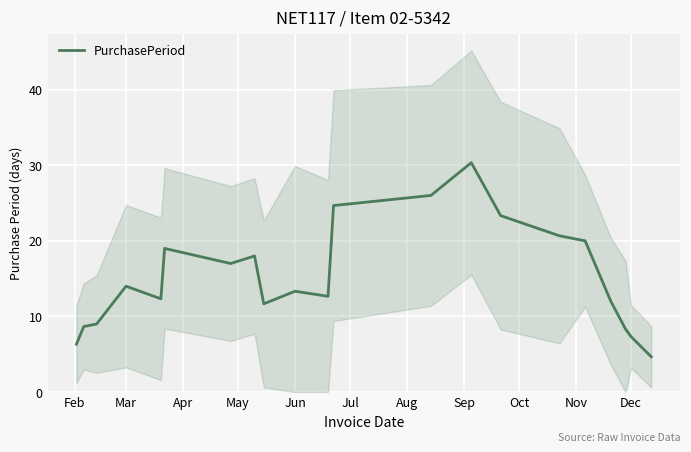

Is it true that PurchasePeriod equals 14.0 at Mar?

True